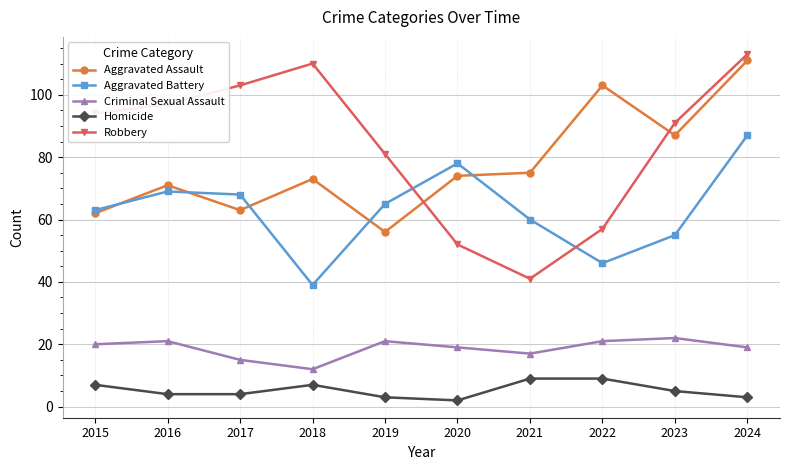

How many categories are shown in the chart?

10